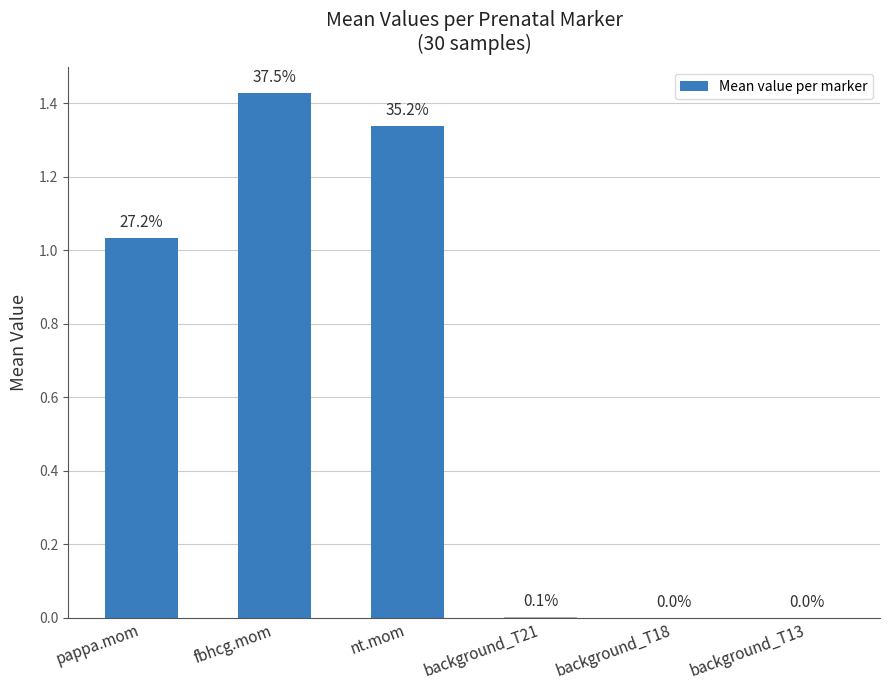

Does the chart contain stacked bars?

No